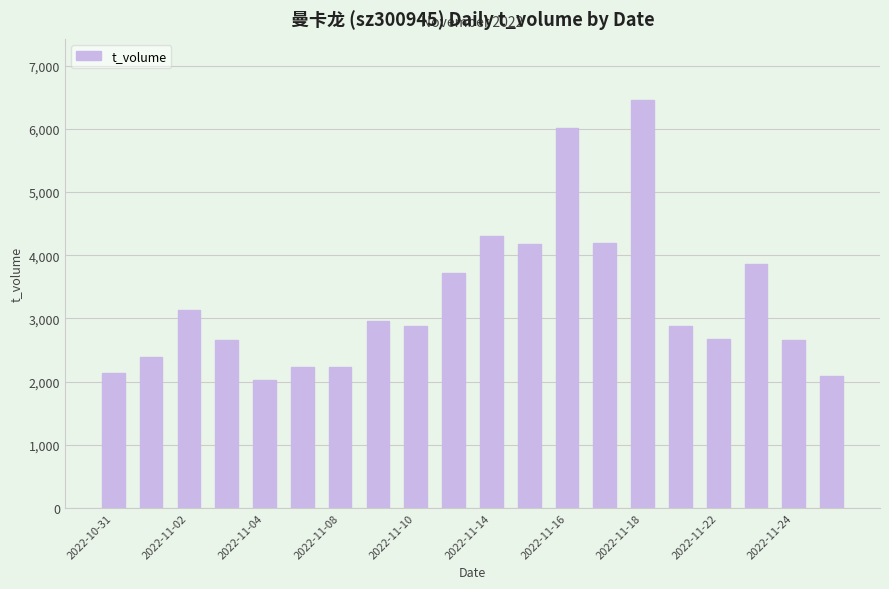

What is the average value?

3283